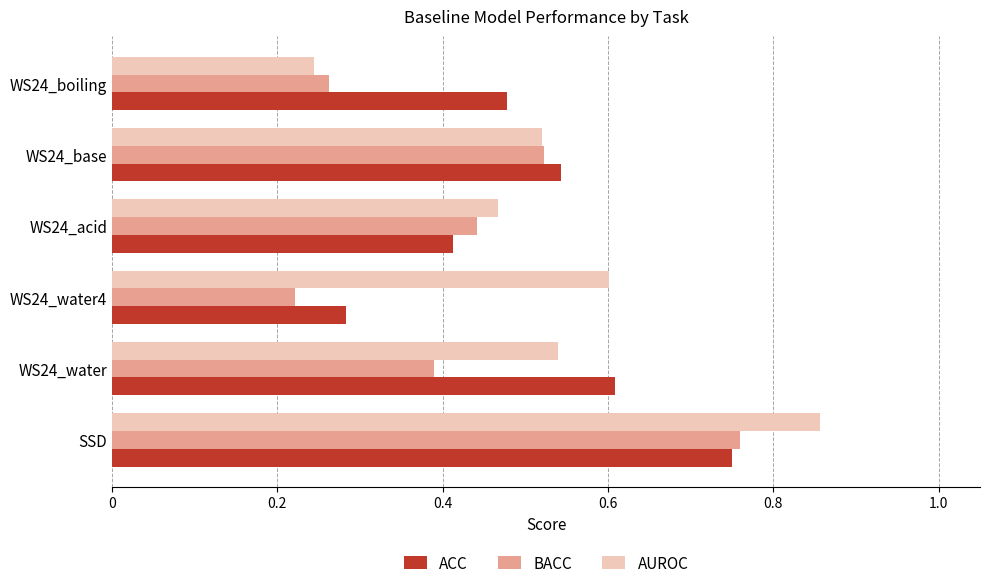

Between WS24_water and WS24_boiling, which series saw the biggest shift?

AUROC